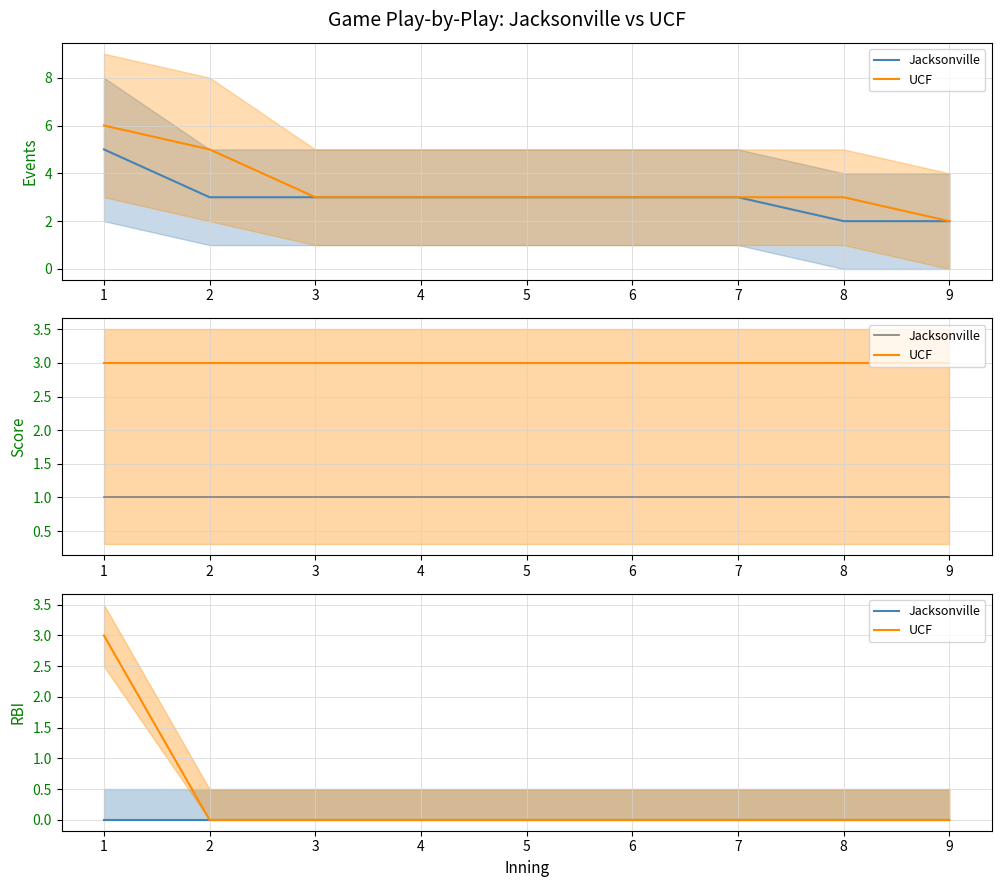

Is this an area chart (filled region under the line)?

No